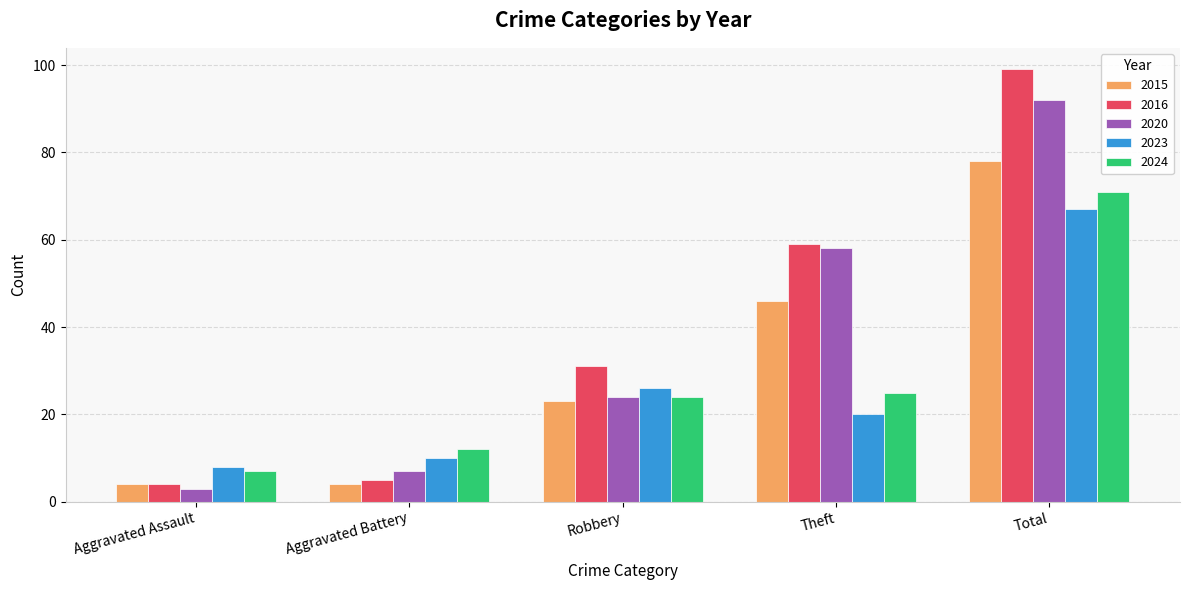

Reading right to left, transcribe all the data shown in this chart.

2015: 78	46	23	4	4
2016: 99	59	31	5	4
2020: 92	58	24	7	3
2023: 67	20	26	10	8
2024: 71	25	24	12	7